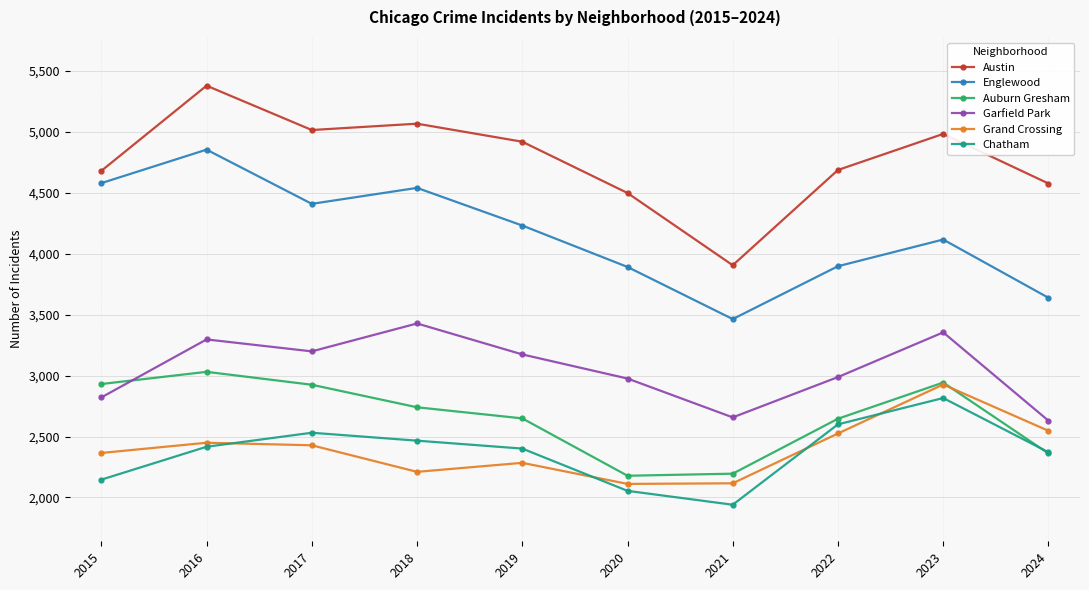

At 2015, list the series in order from largest to smallest.

Austin, Englewood, Auburn Gresham, Garfield Park, Grand Crossing, Chatham